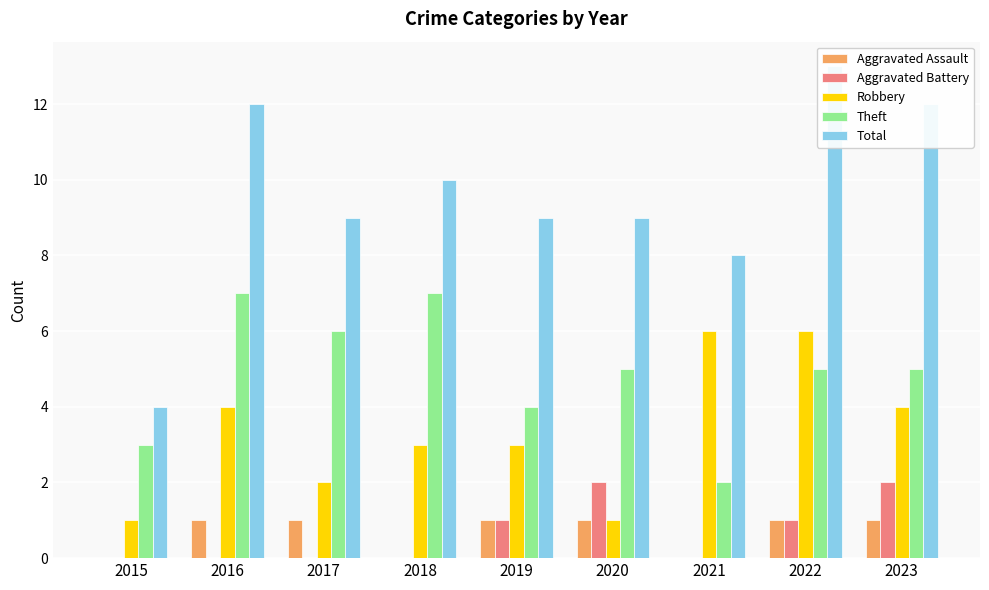

Read the Total value at 2021.

8